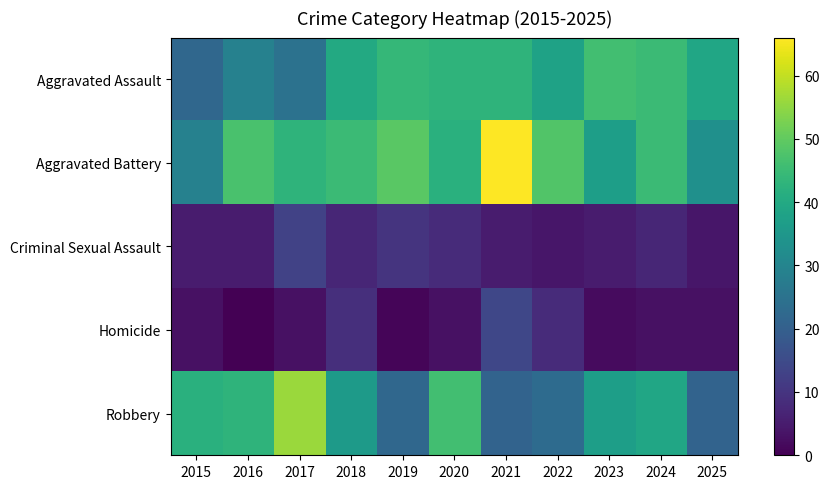

Rank the series by their maximum value, from lowest to highest.

Criminal Sexual Assault, Homicide, Aggravated Assault, Robbery, Aggravated Battery